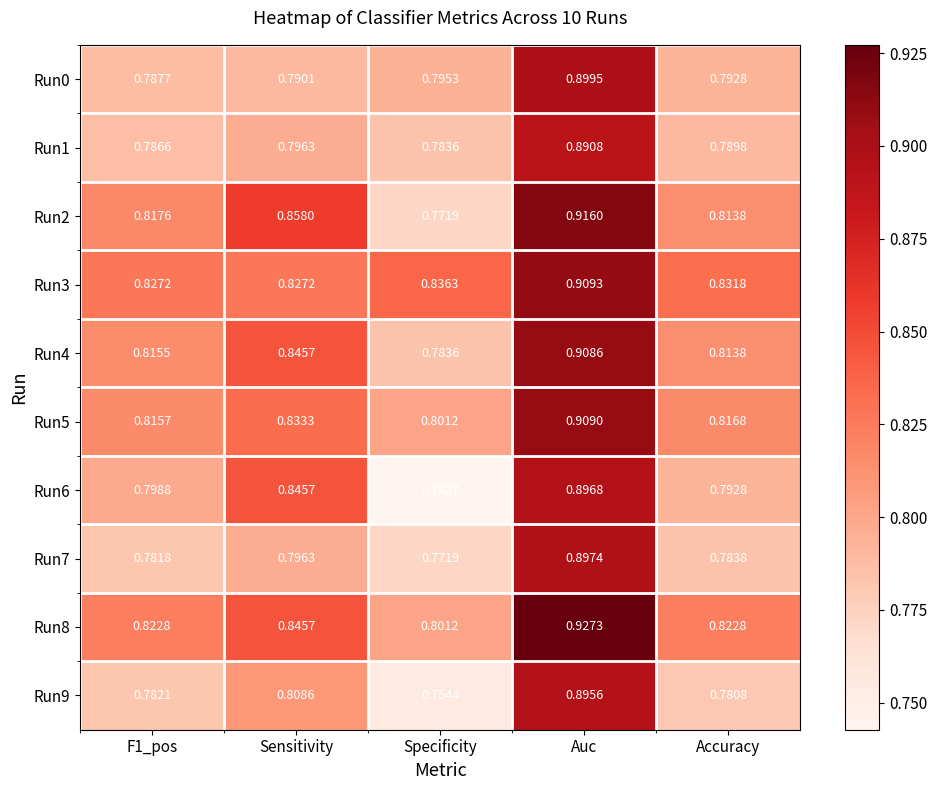

How many categories are shown in the chart?

5